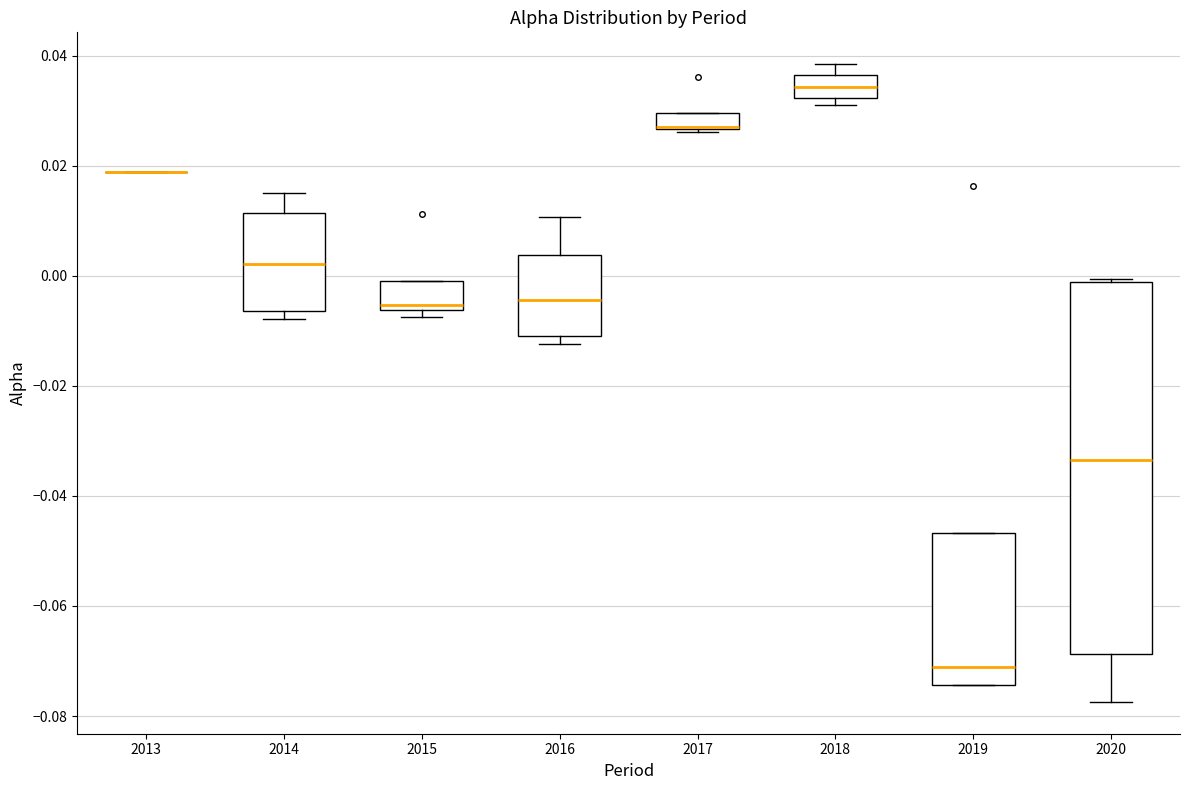

Where is the lower edge of the box at x = 2015 on the y-axis? The values are not printed on the chart, so give them approximately, as read against the axis.

-0.006